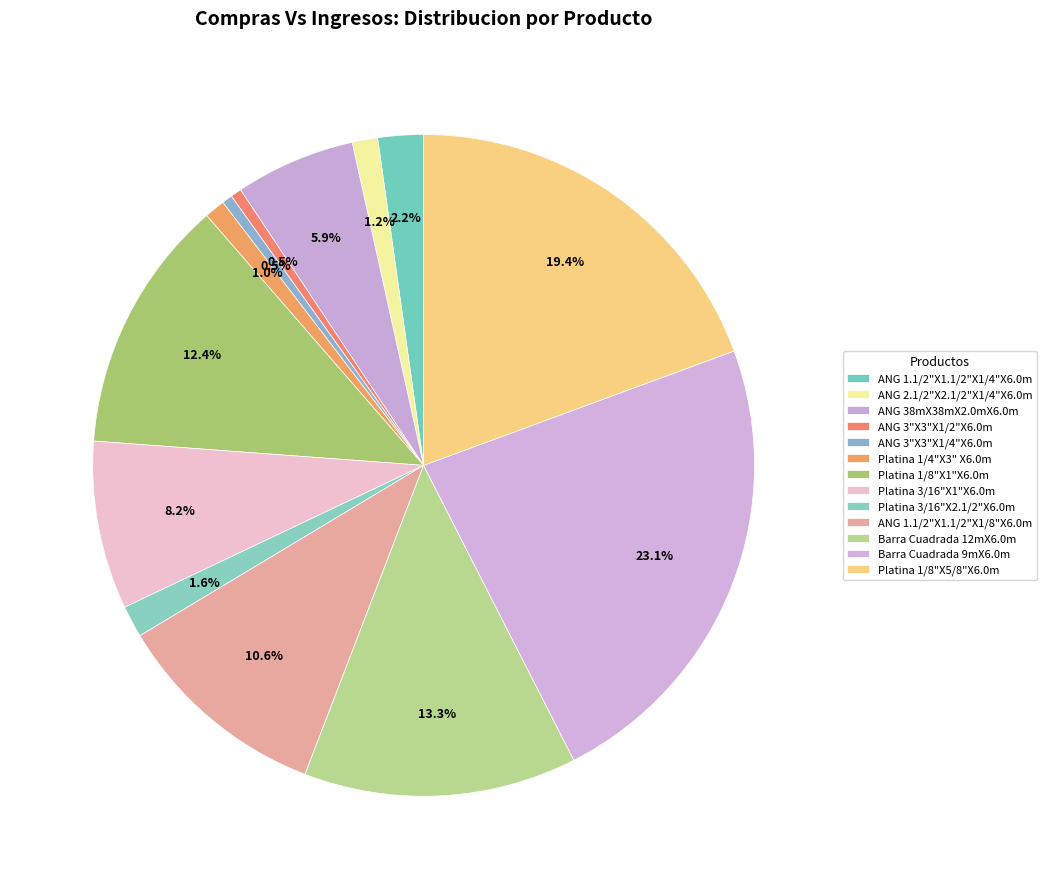

The ANG 1.1/2"X1.1/2"X1/8"X6.0m slice represents 11% of the pie. True or false?

True